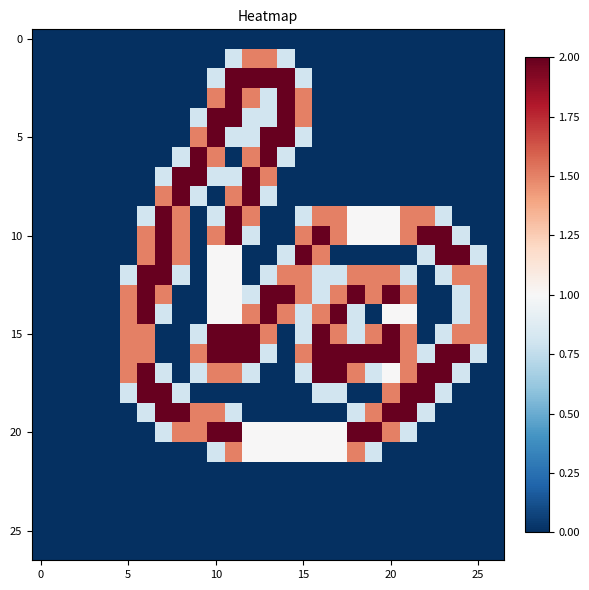

Which label corresponds to the largest value in the chart?

11